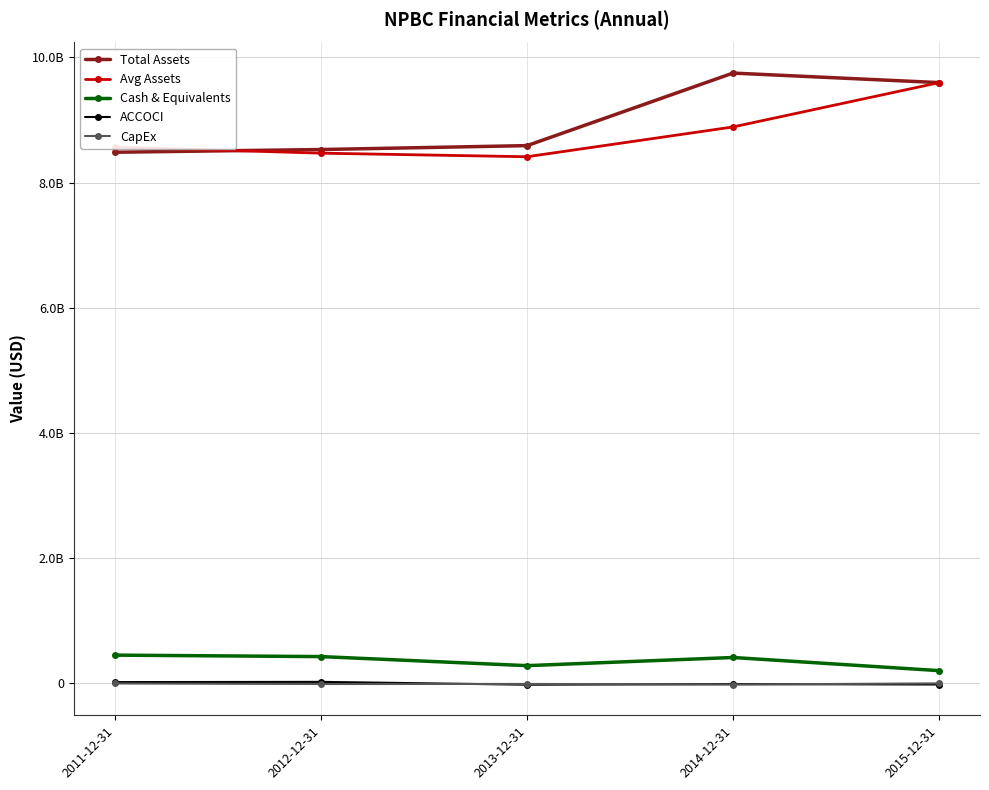

Which series has the largest range (max minus min)?

Total Assets